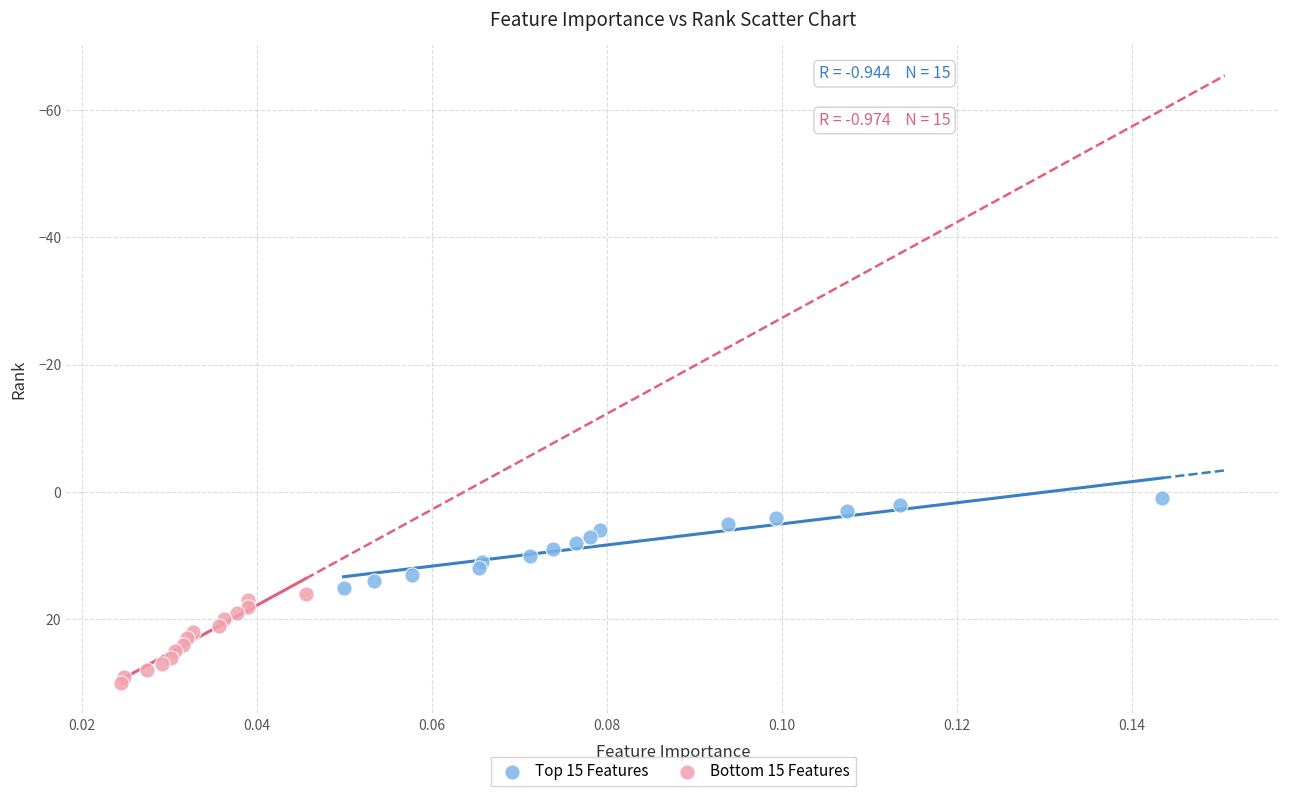

Which series reaches the minimum Y coordinate?

Top 15 Features